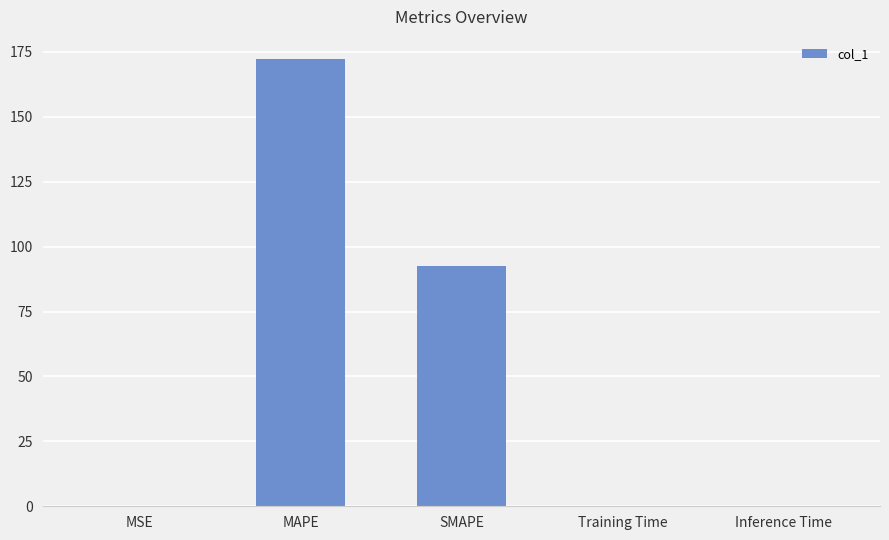

Which label corresponds to the largest value in the chart?

MAPE